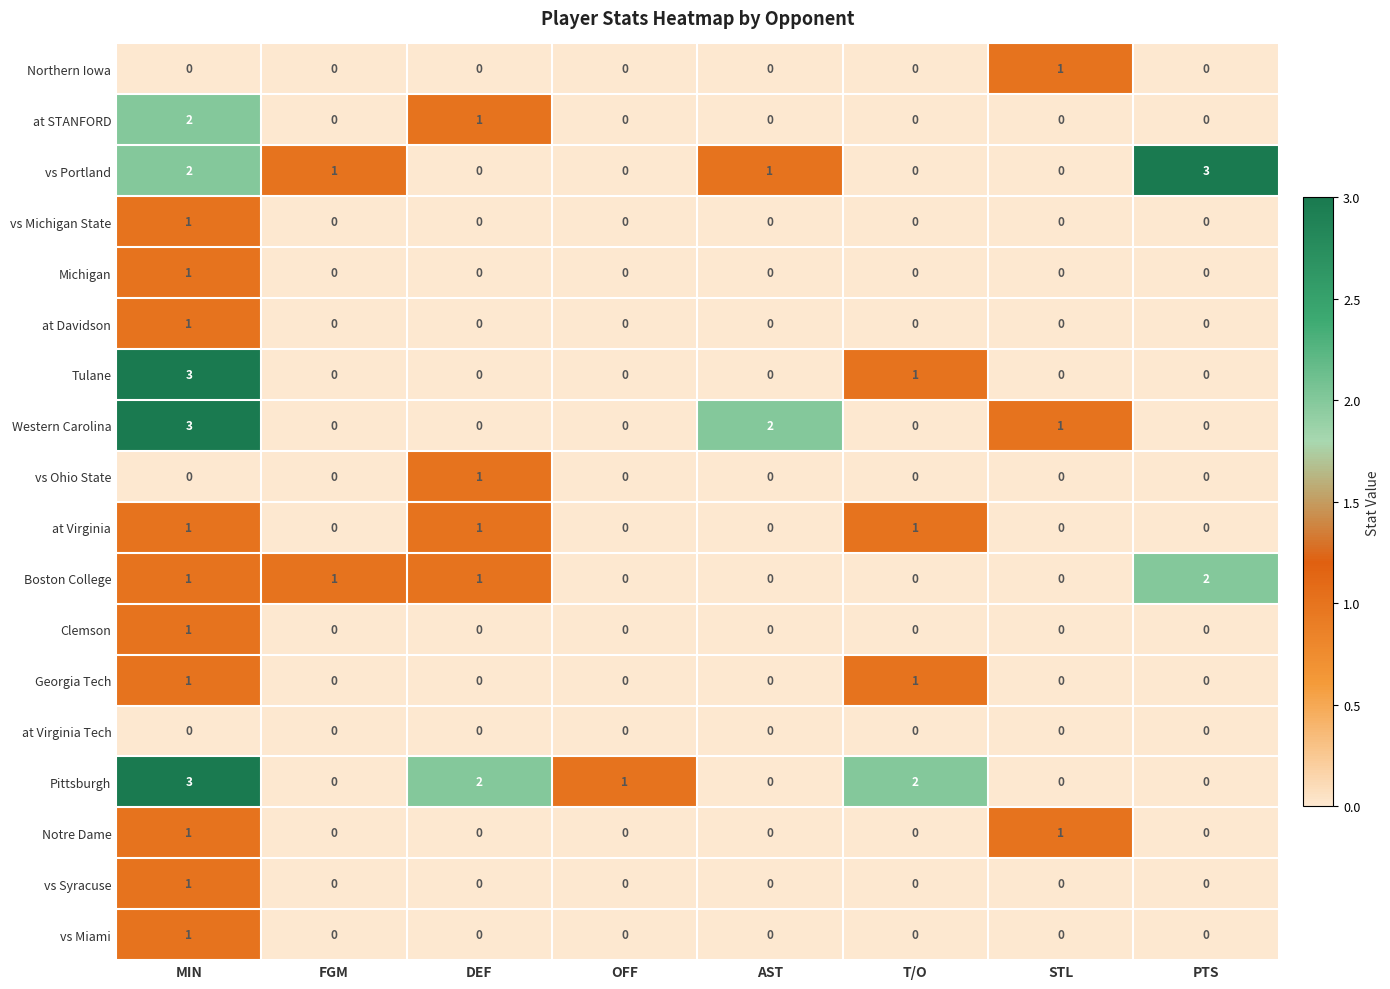

True or false: vs Syracuse has a value of 0 at STL.

True